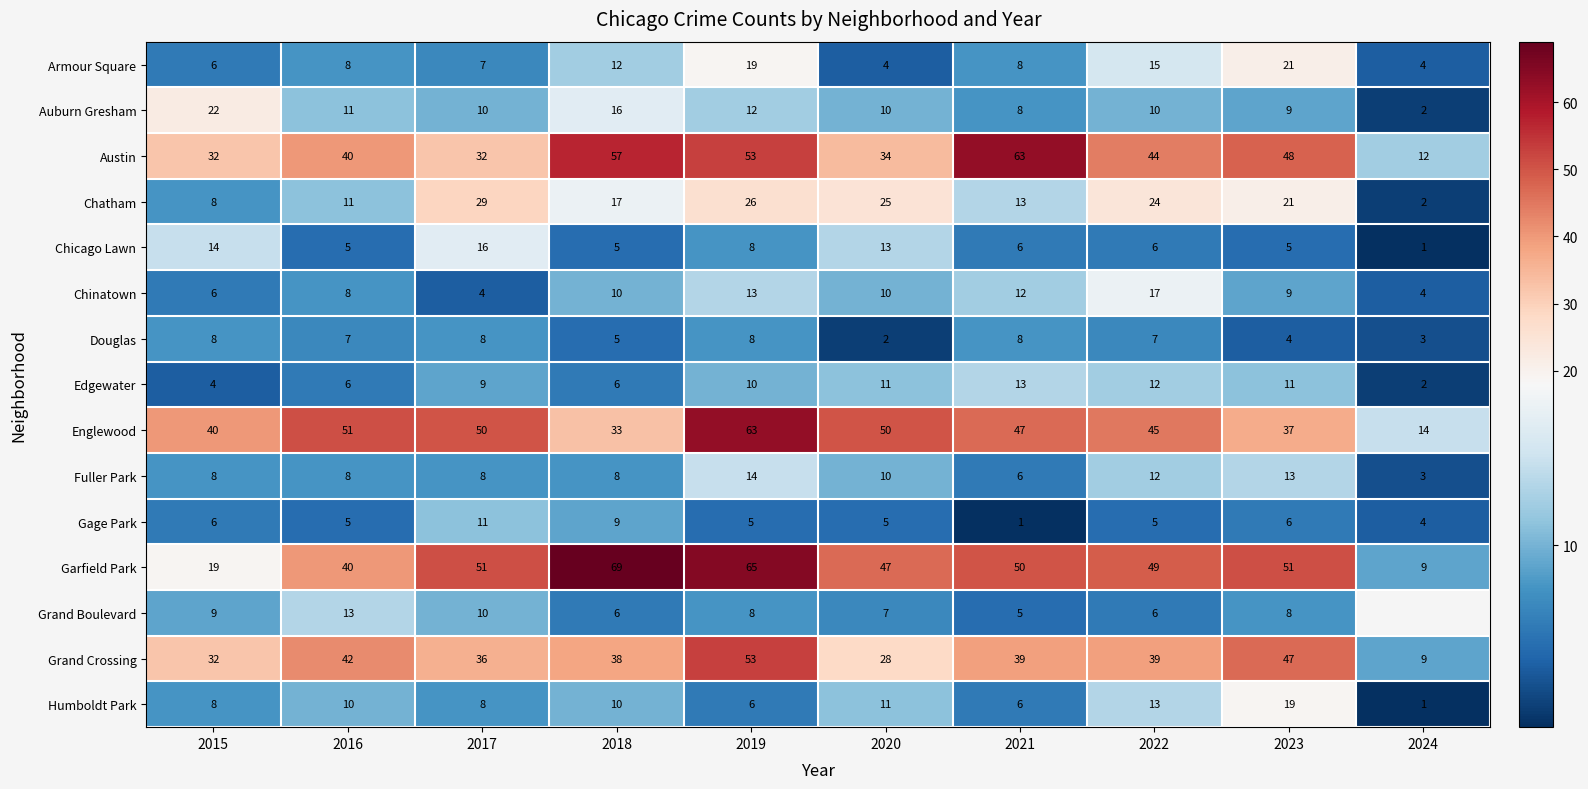

Is the value of Edgewater at 2019 greater than the value of Douglas at 2023?

Yes